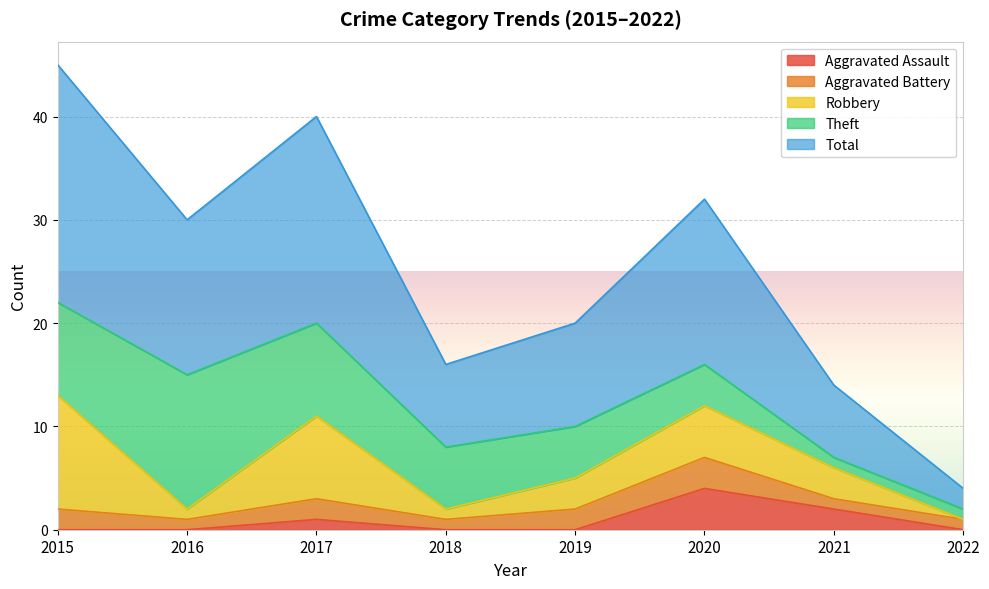

What is the difference between the maximum and minimum values in the Aggravated Battery series?

2